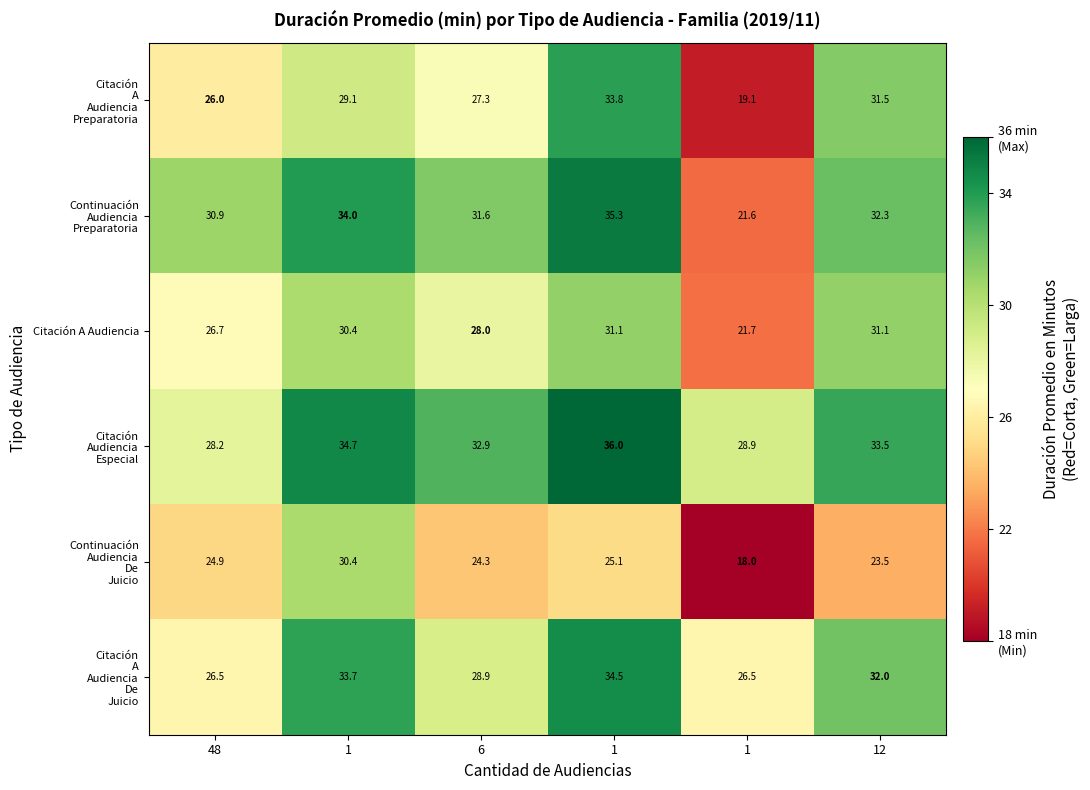

Rank the series at 6 from lowest to highest value.

Continuación Audiencia De Juicio, Citación A Audiencia Preparatoria, Citación A Audiencia, Citación A Audiencia De Juicio, Continuación Audiencia Preparatoria, Citación Audiencia Especial